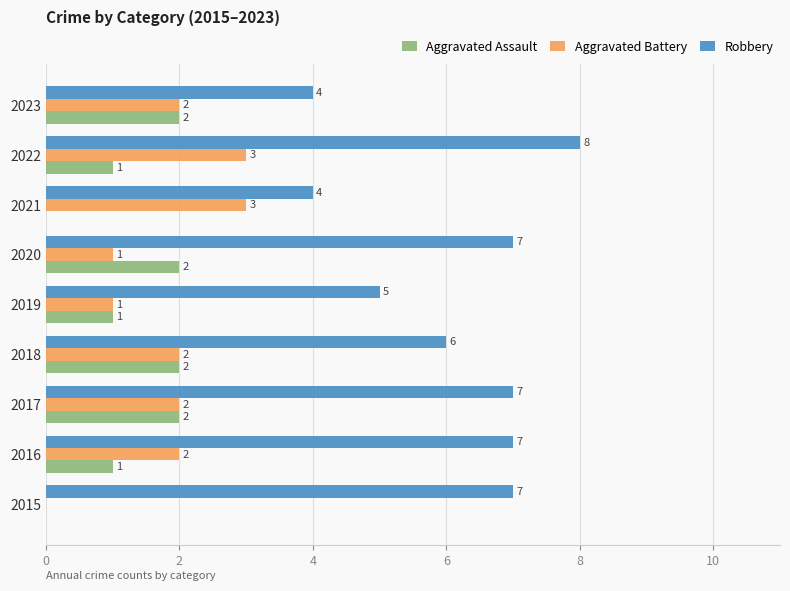

Between 2020 and 2022, which series saw the biggest shift?

Aggravated Battery